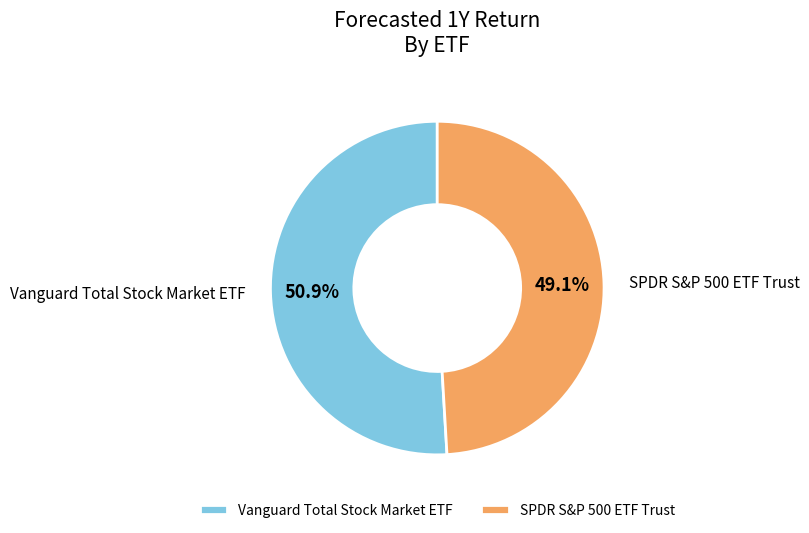

The Vanguard Total Stock Market ETF slice represents 44% of the pie. True or false?

False